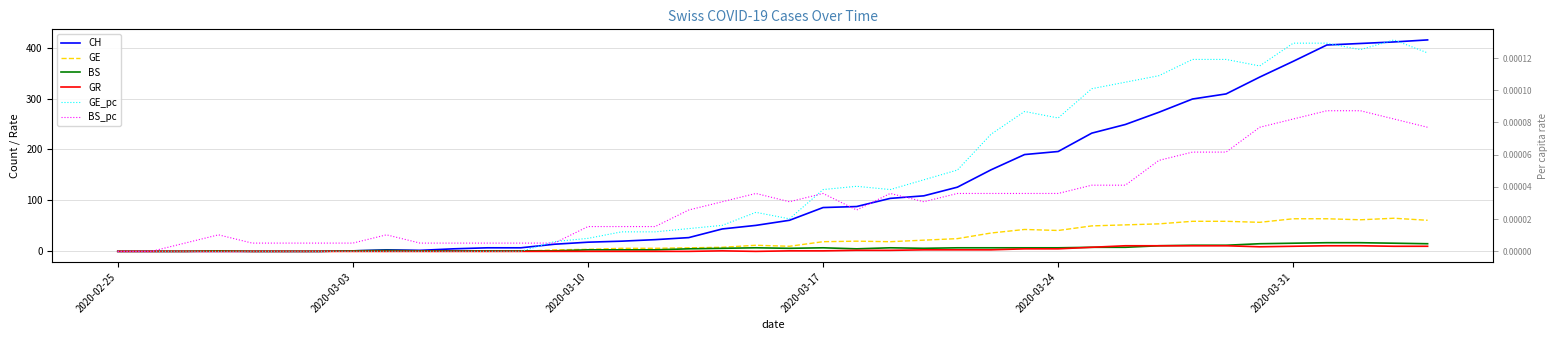

Is the value of GR at 34 greater than the value of GE_pc at 2020-03-10?

Yes